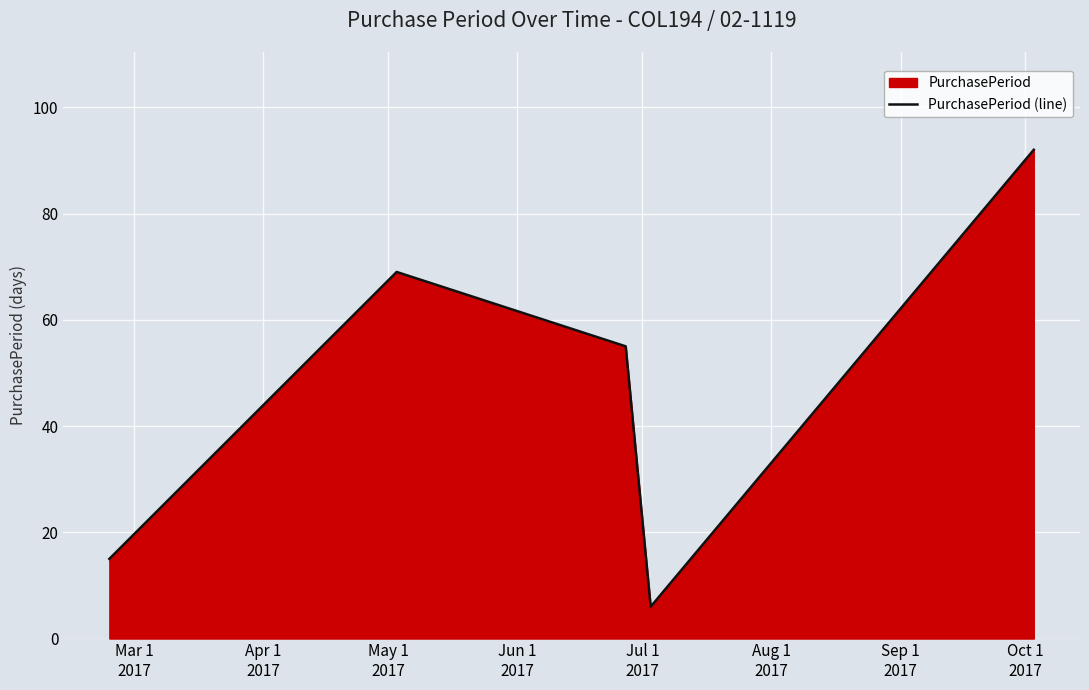

True or false: there are more than 1 points higher than both neighbors.

False